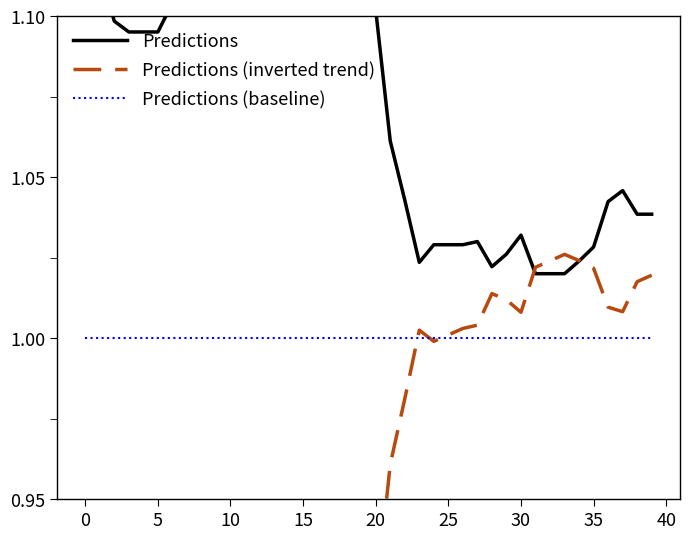

What is the spread (max minus min) of values at 10?

0.2